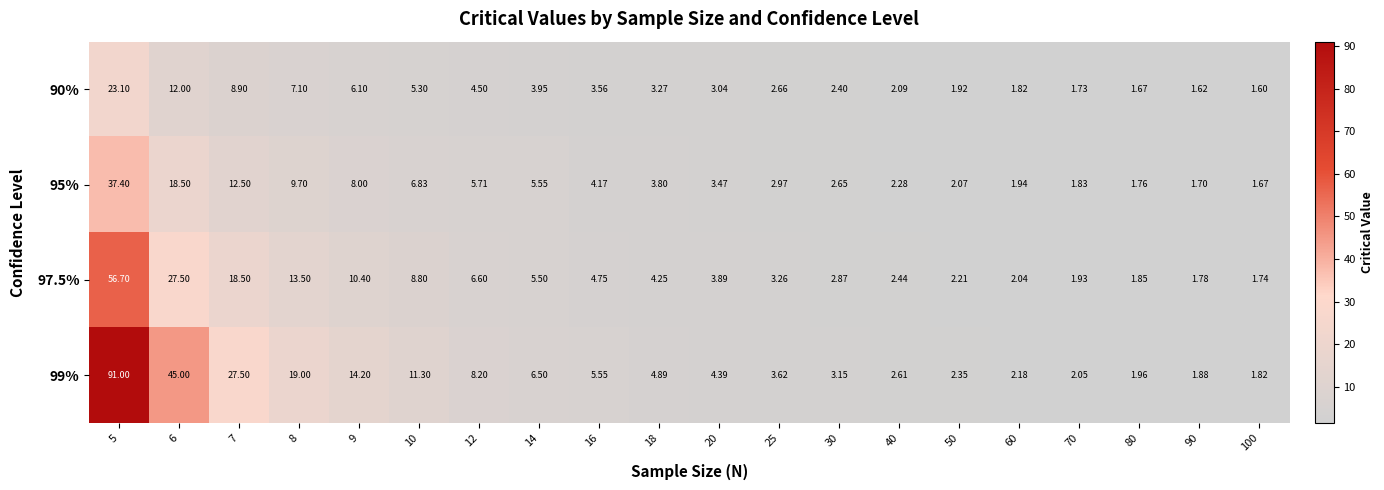

Which label corresponds to the largest value in the chart?

5